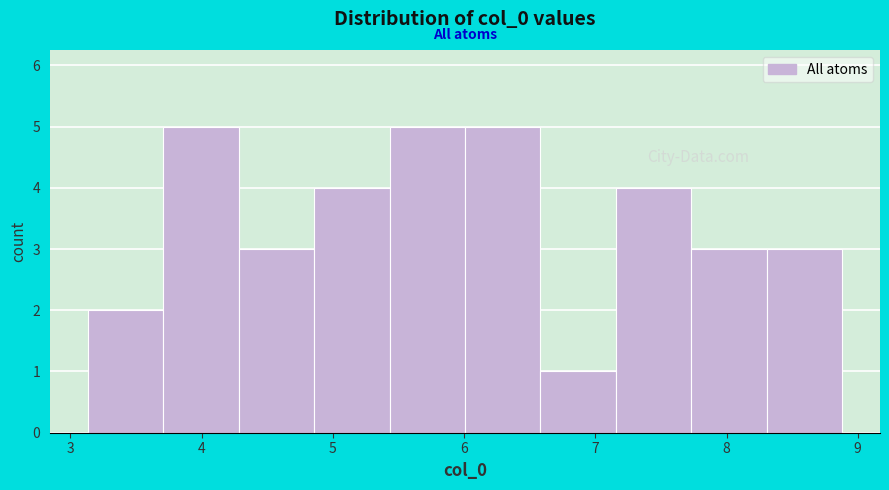

What is the height of the bar covering 6.0 to 6.6 on the x-axis? Neither the bar edges nor the heights are printed on the chart, so give them approximately, as read against the axes.

5